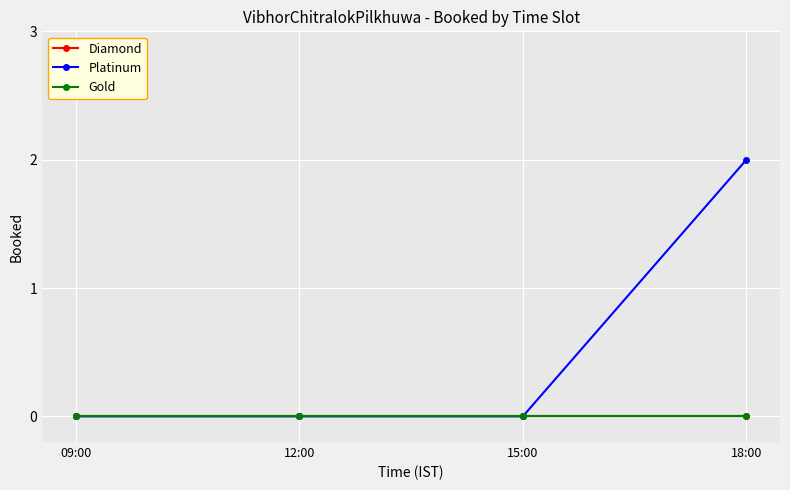

Is this an area chart (filled region under the line)?

No